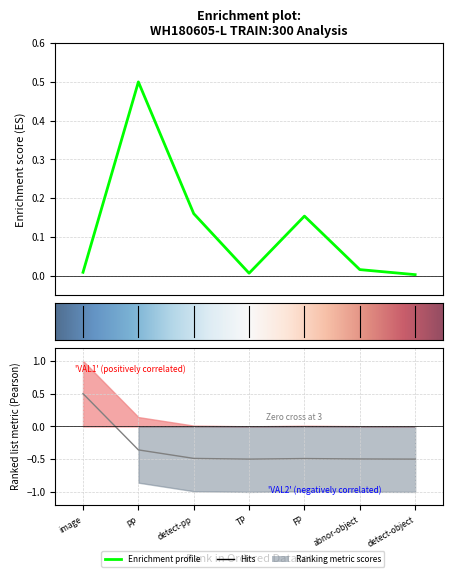

Where is the first local maximum for VAL2?

pp